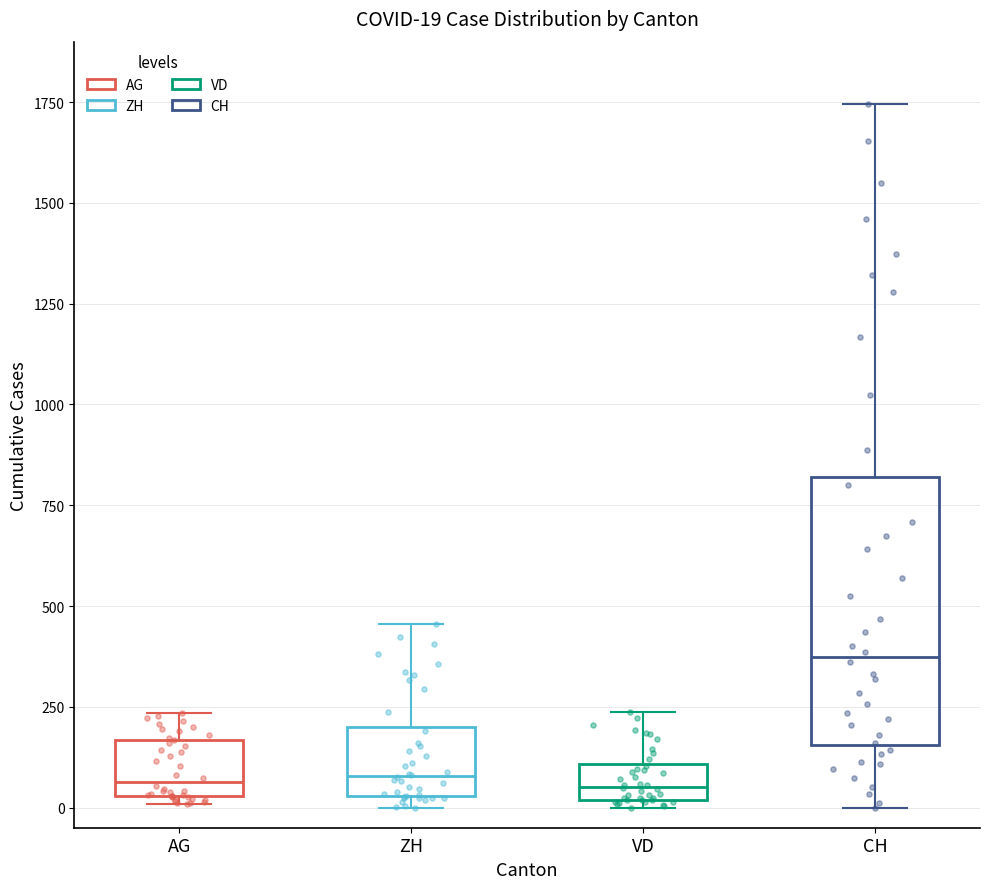

Which box has the highest median line?

CH